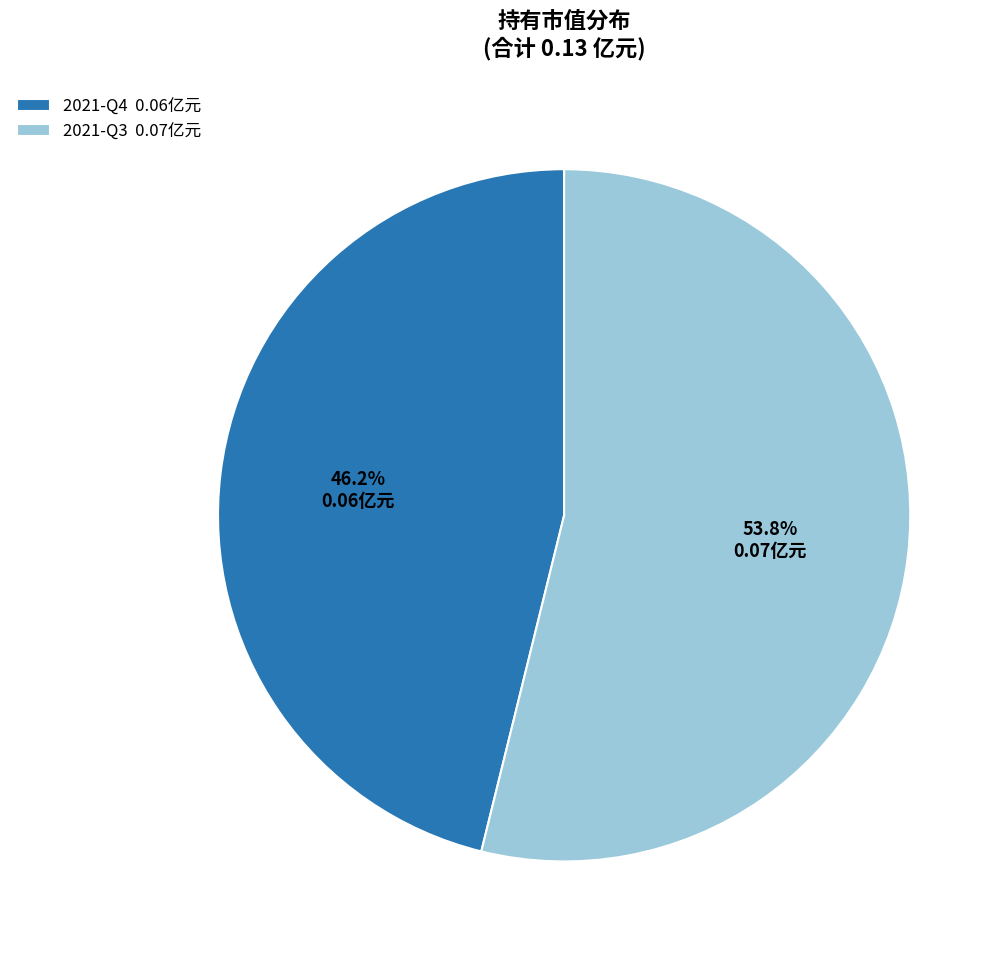

Which has a higher value, 2021-Q3 or 2021-Q4?

2021-Q3